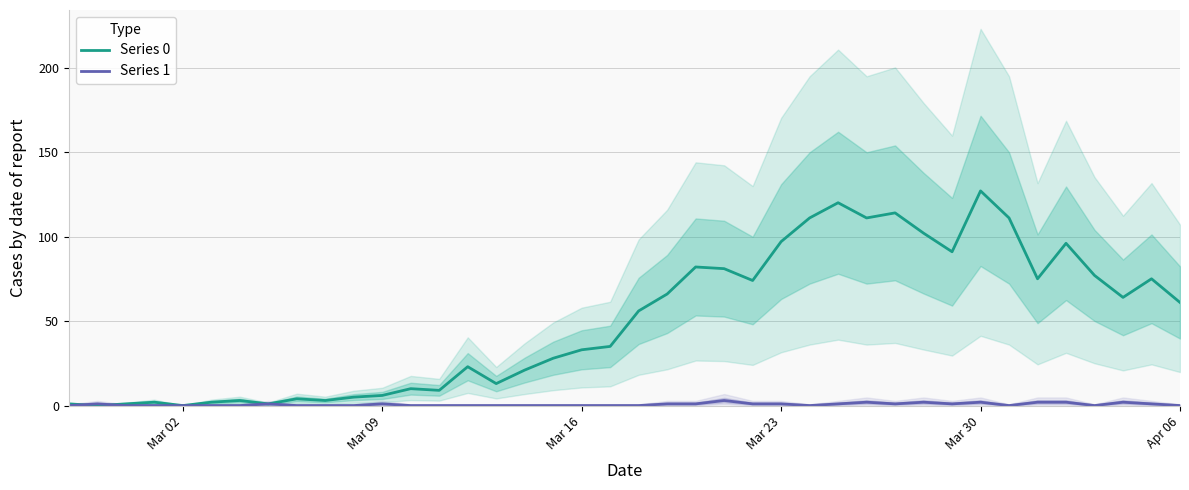

Is it true that Series 0 equals 37 at Apr 06?

False